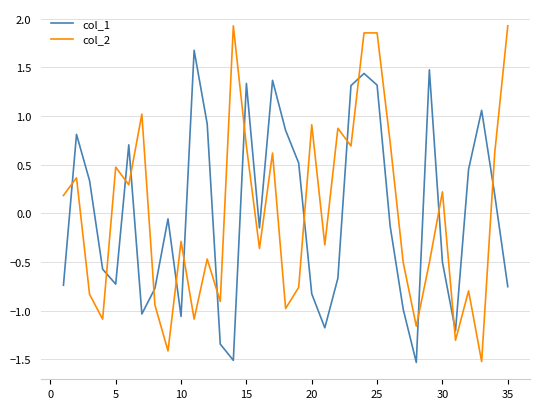

At how many categories does at least one series exceed 1?

11